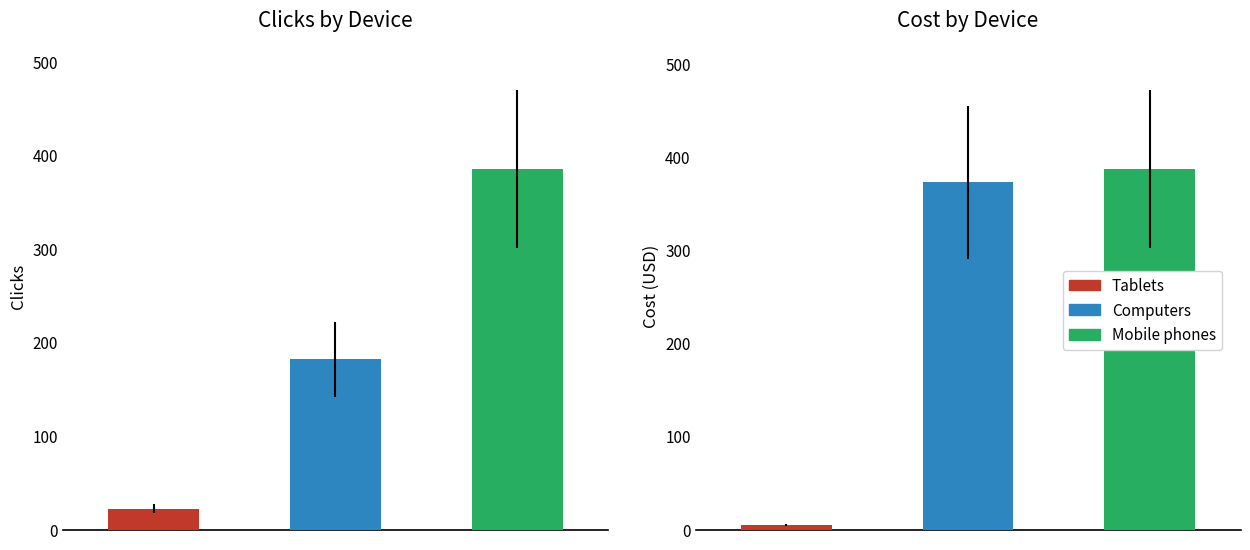

At which category is the sum across all series the highest?

Mobile phones